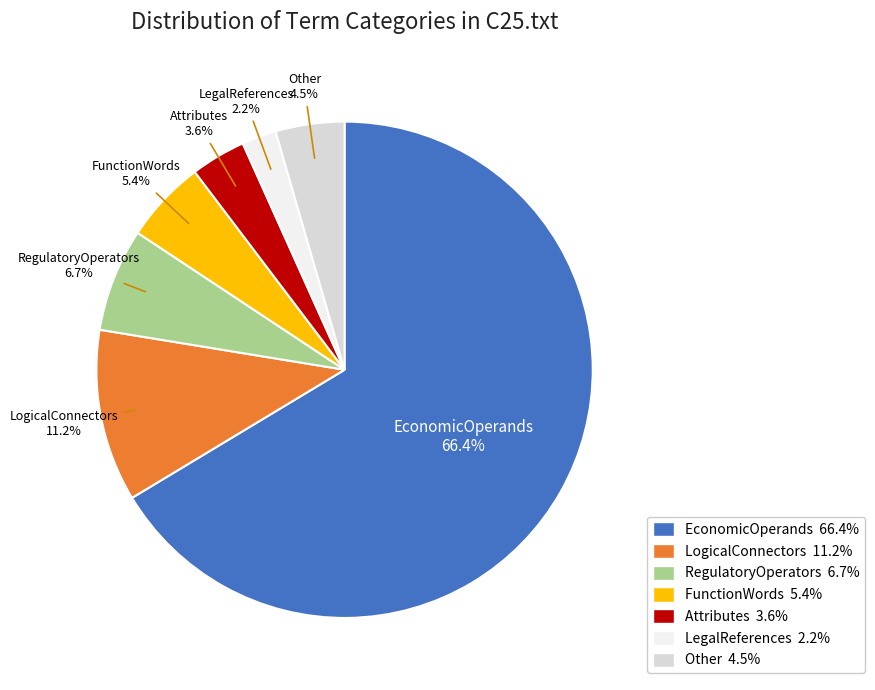

What percentage is the LogicalConnectors slice, to the nearest percent?

11%